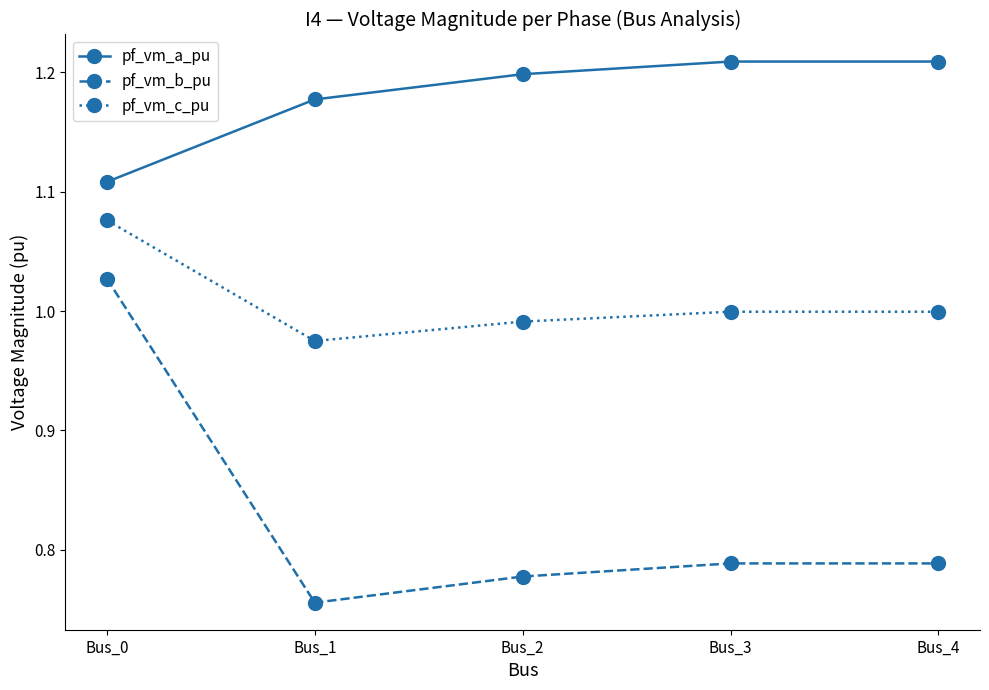

Which series has the largest range (max minus min)?

pf_vm_b_pu